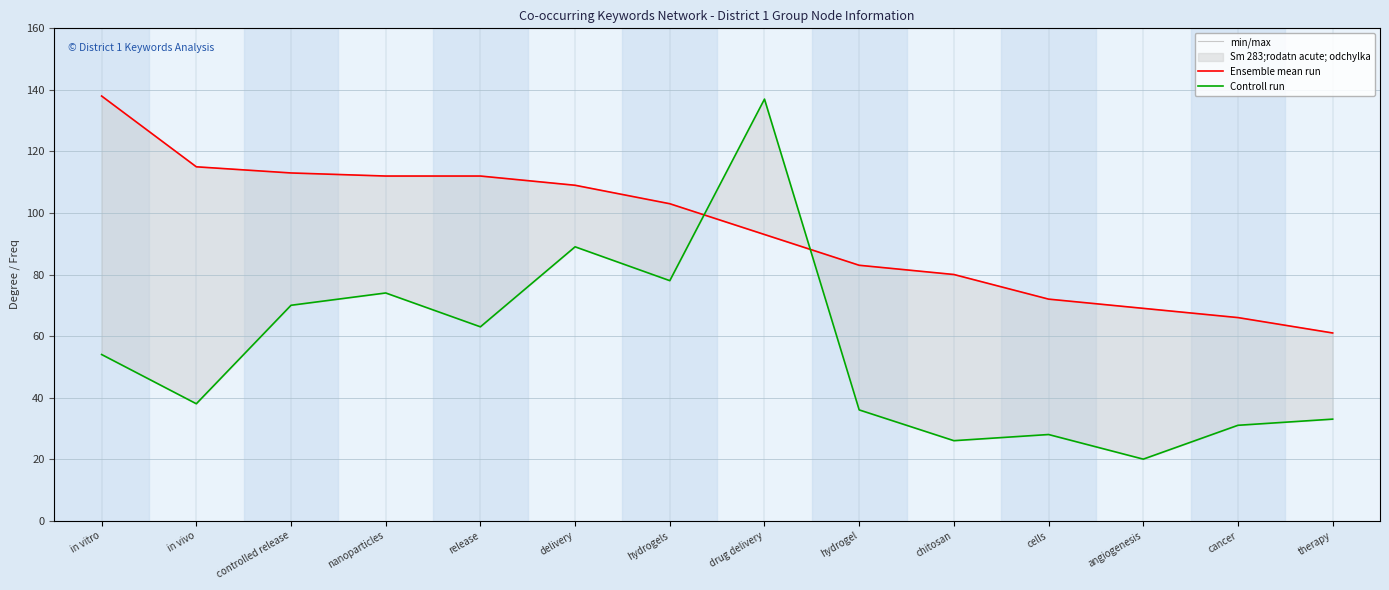

Is this an area chart (filled region under the line)?

No